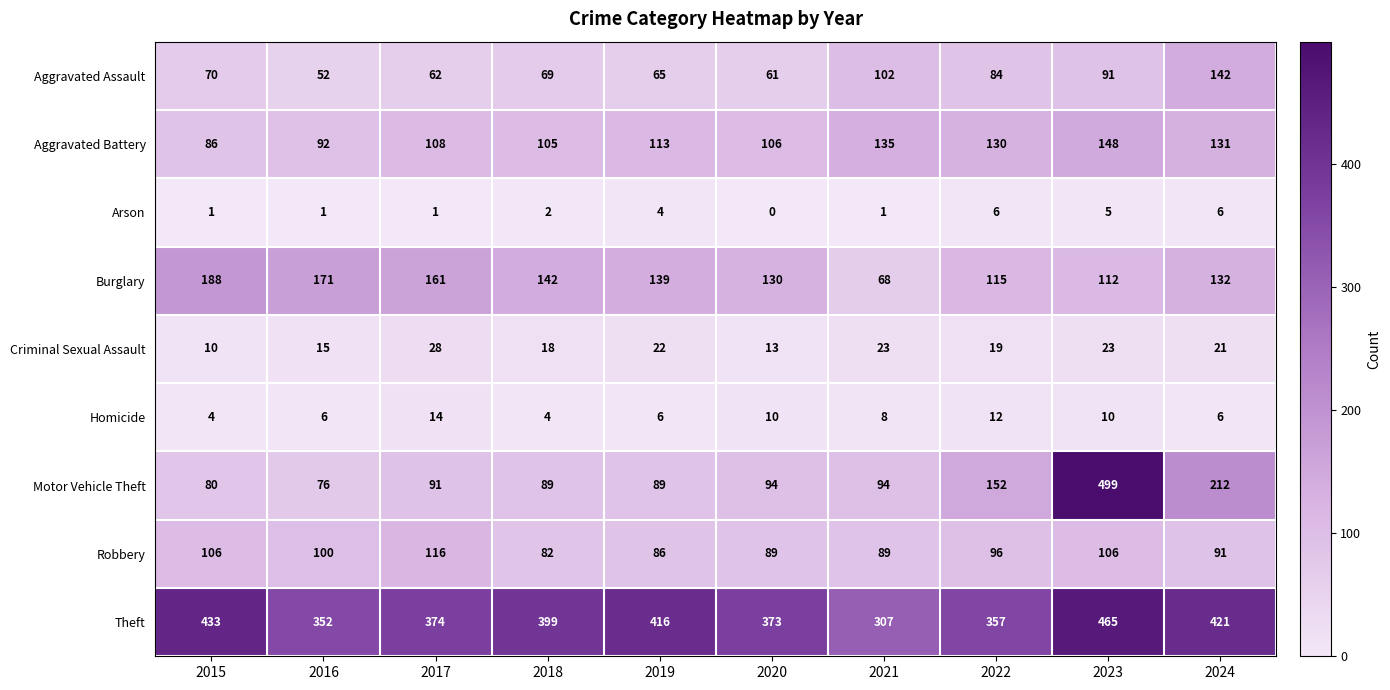

Which series has the largest total across all categories?

Theft